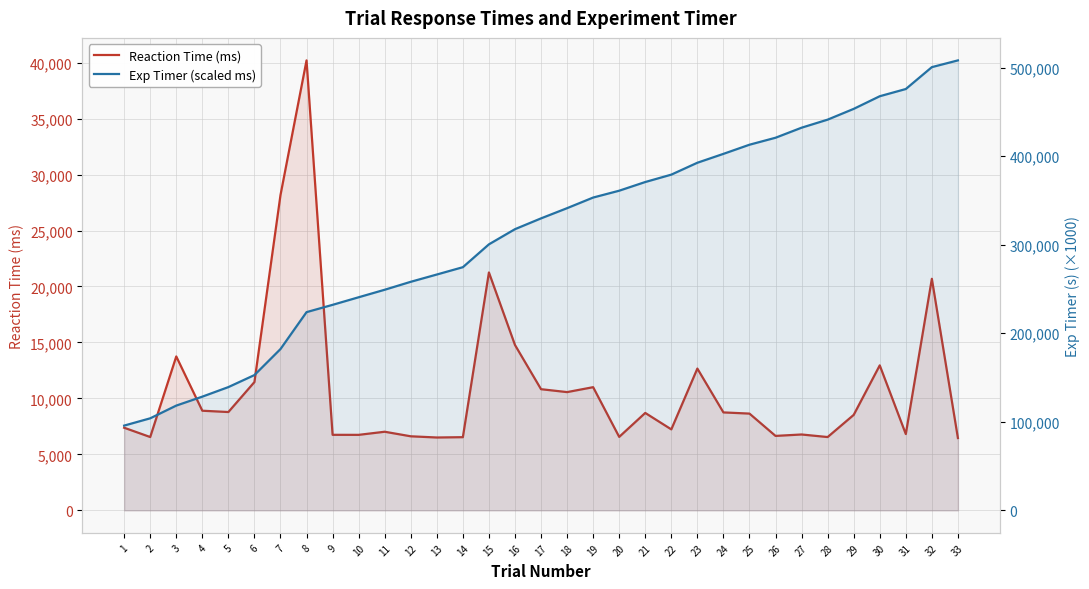

True or false: Exp Timer (scaled ms) and Reaction Time (ms) cross at least once.

False